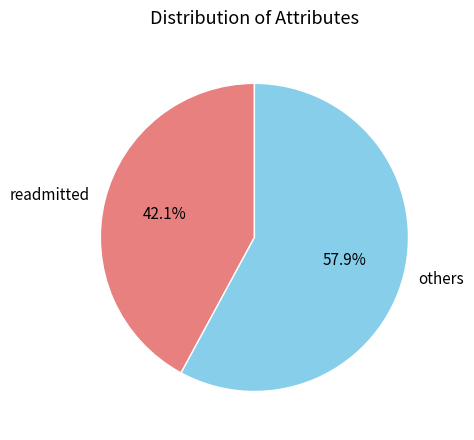

Which has a higher value, others or readmitted?

others